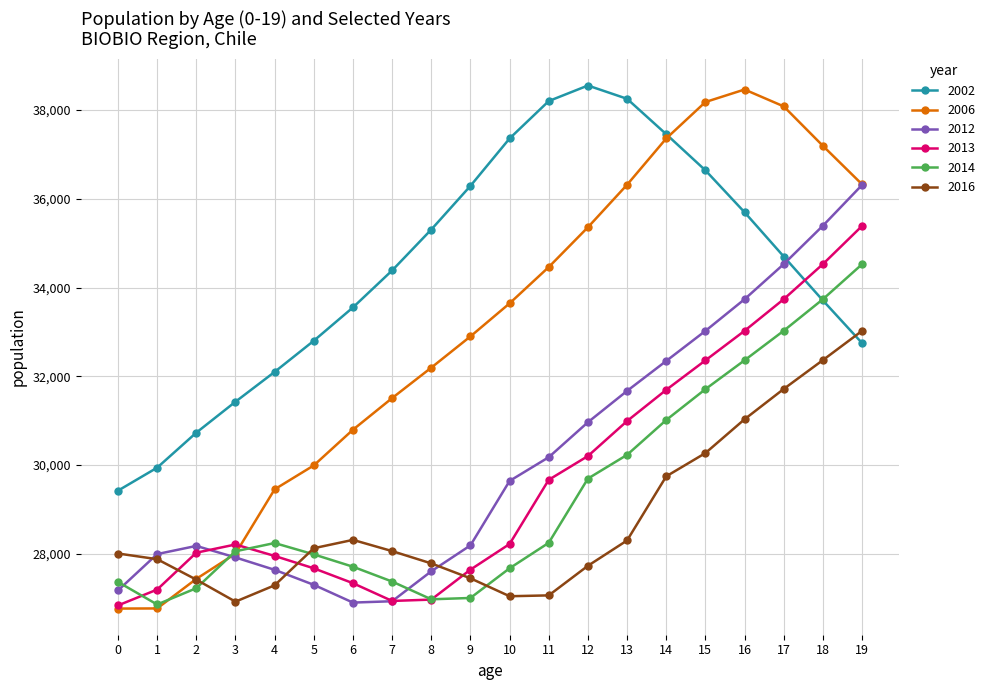

What is the spread (max minus min) of values at 9?

9286